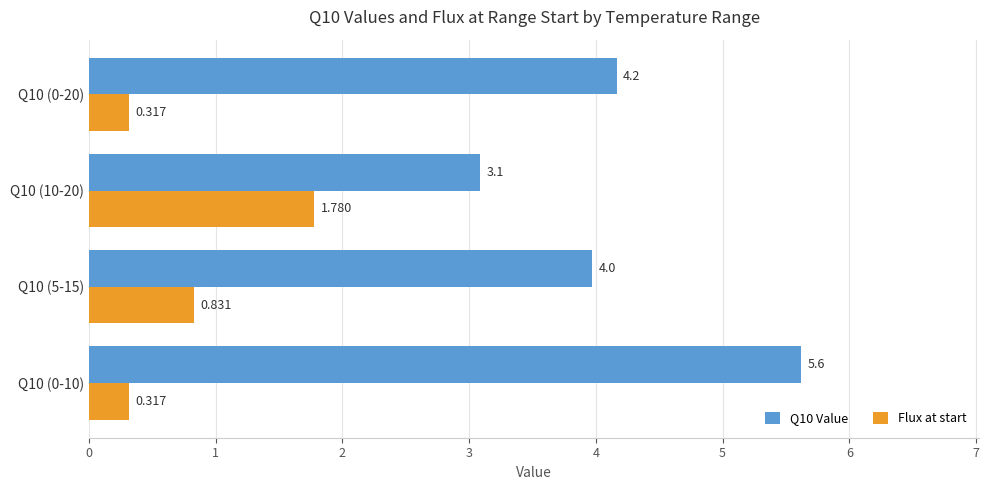

Is the value of Q10 Value at Q10 (0-20) greater than the value of Flux at start at Q10 (10-20)?

Yes